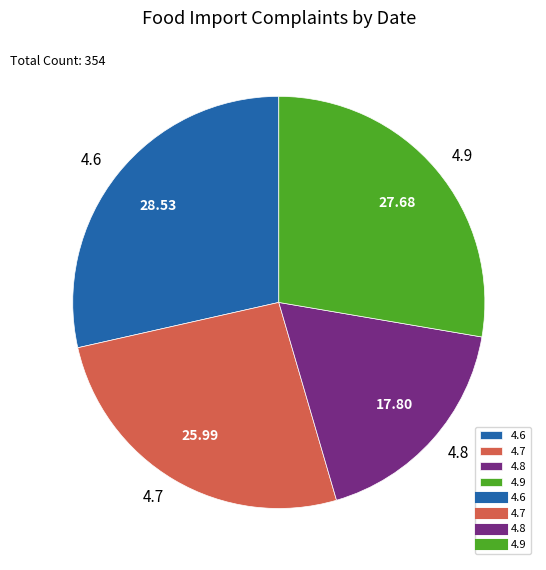

The 4.6 slice represents 35% of the pie. True or false?

False